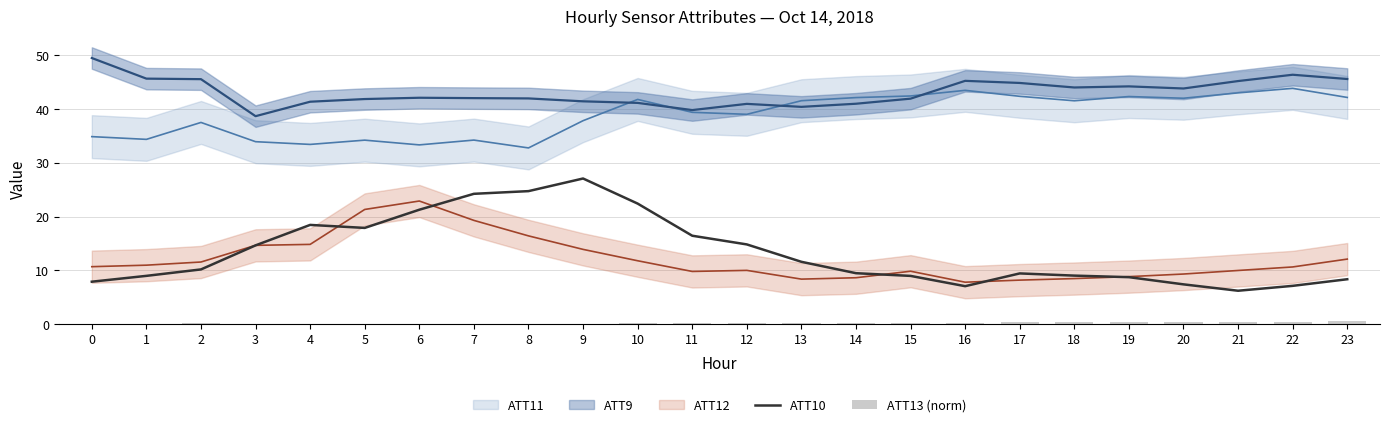

Is it true that ATT10 equals 7.1 at 22?

True